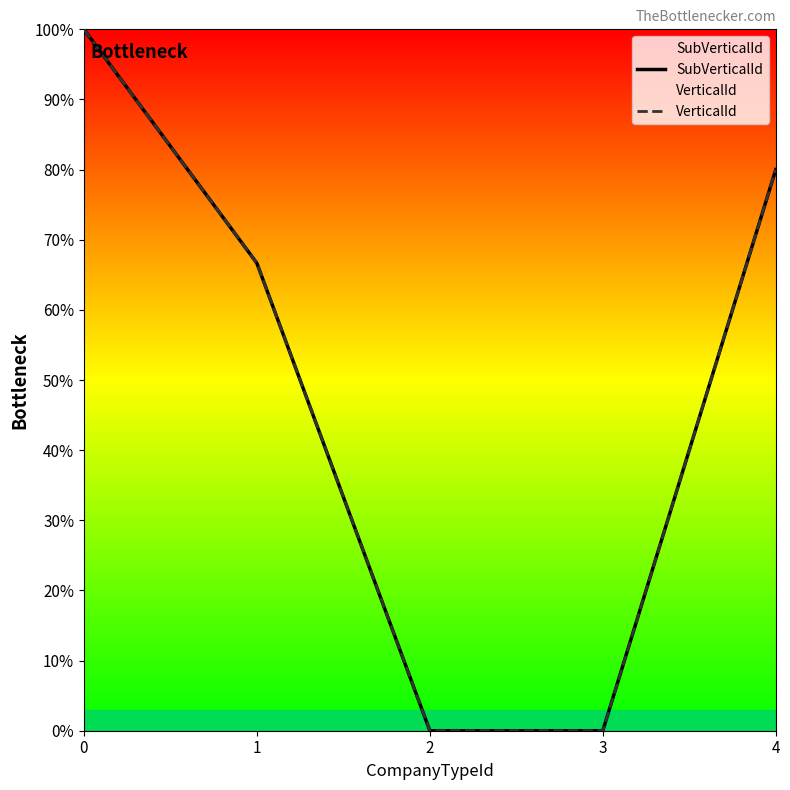

Reading left to right, extract all data points from this chart.

SubVerticalId: 100.0	66.7	0.0	0.0	80.0
VerticalId: 100.0	66.7	0.0	0.0	80.0